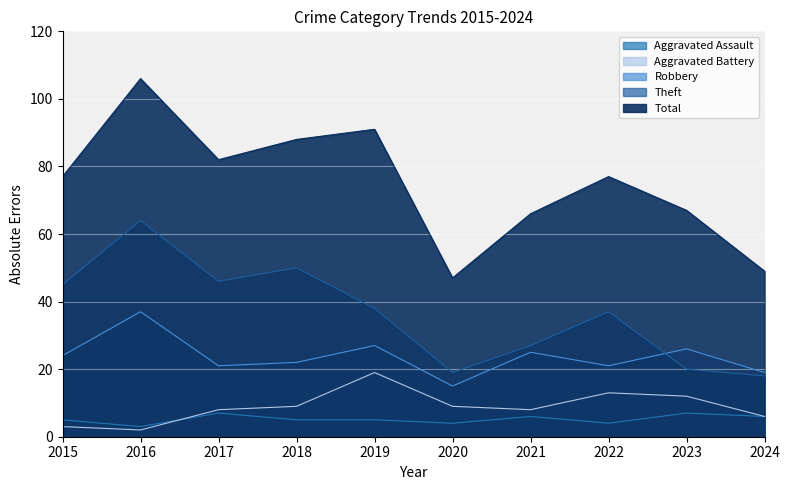

How many distinct data groups are displayed?

5